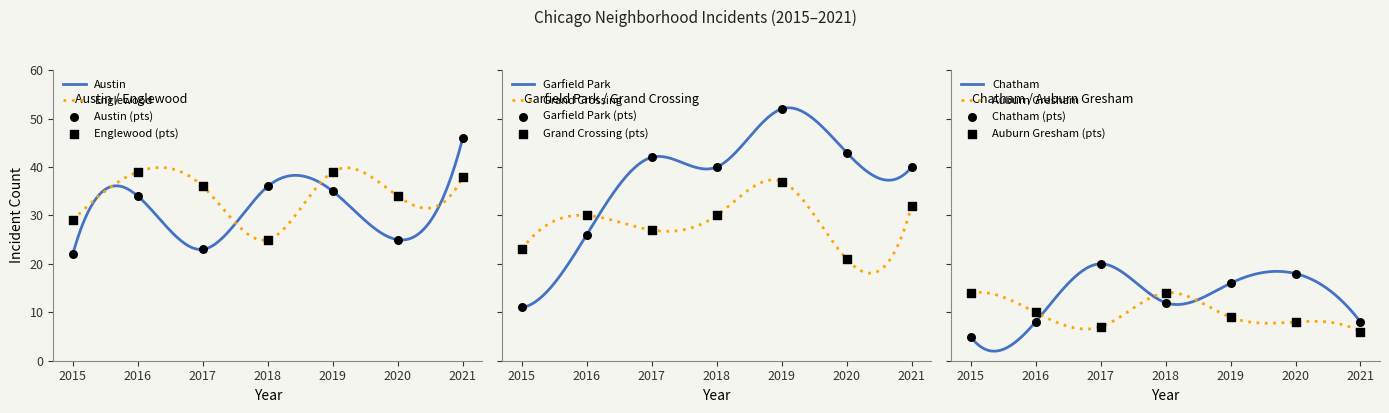

What are all the series names shown in the legend?

Austin, Englewood, Garfield Park, Grand Crossing, Chatham, Auburn Gresham